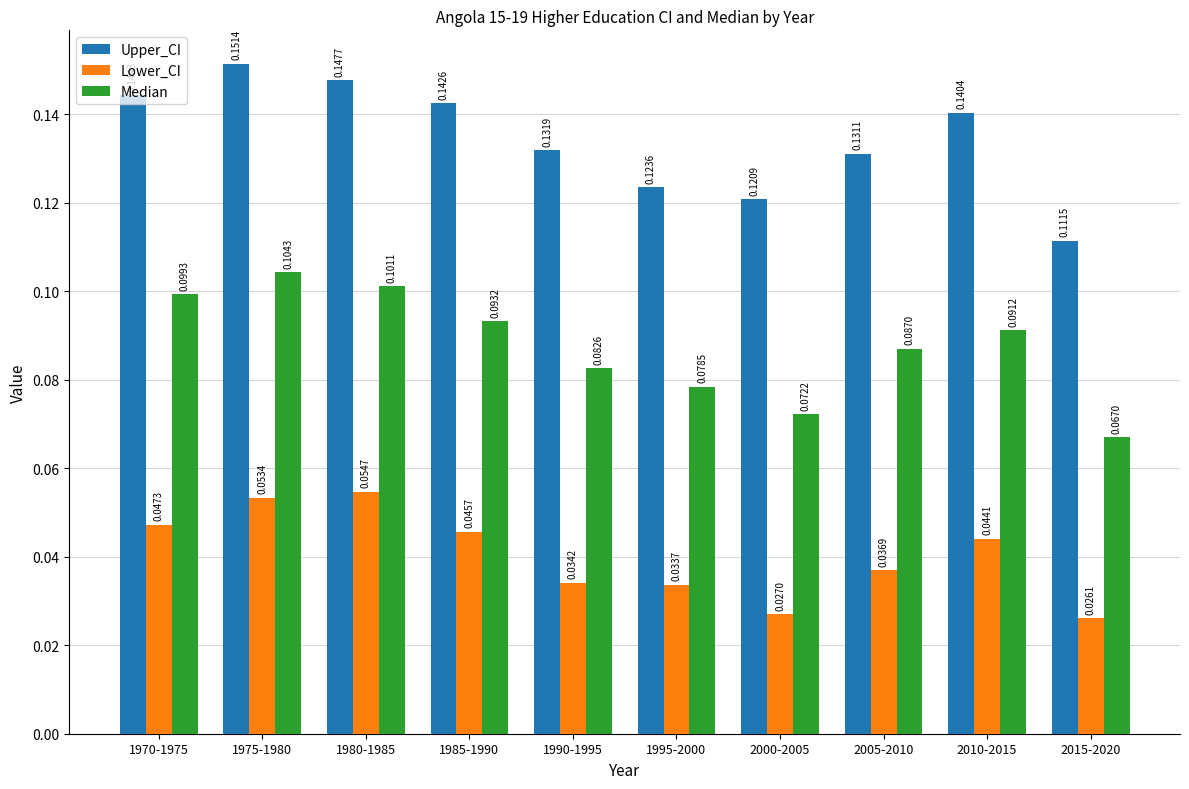

What position from the right is 1970-1975?

10